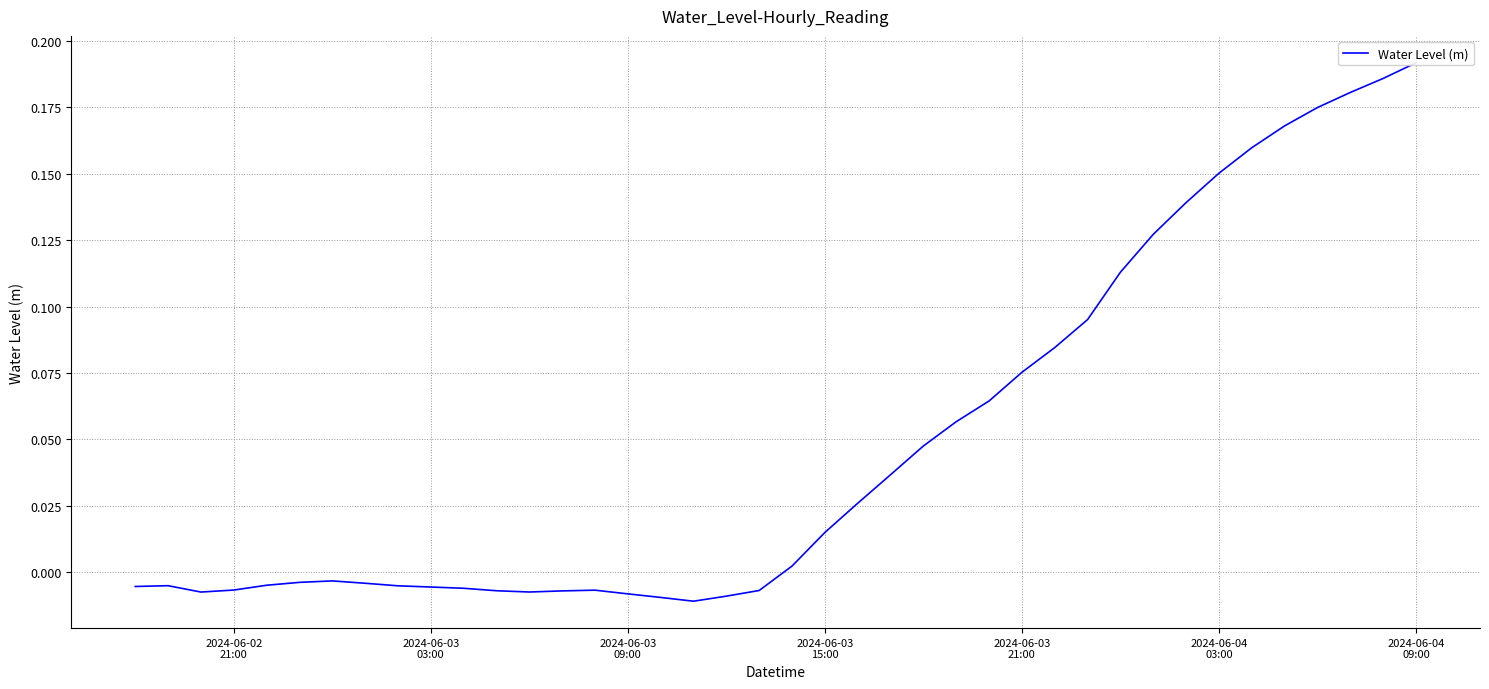

Reading left to right, extract all data points from this chart.

-0.0	-0.0	-0.0	-0.0	-0.0	-0.0	-0.0	-0.0	-0.0	-0.0	-0.0	-0.0	-0.0	-0.0	-0.0	-0.0	-0.0	-0.0	-0.0	-0.0	0.0	0.0	0.0	0.0	0.0	0.1	0.1	0.1	0.1	0.1	0.1	0.1	0.1	0.2	0.2	0.2	0.2	0.2	0.2	0.2